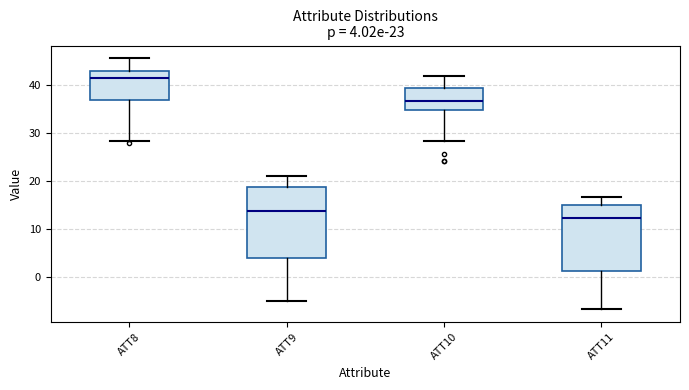

Which box has the lowest median line?

ATT11